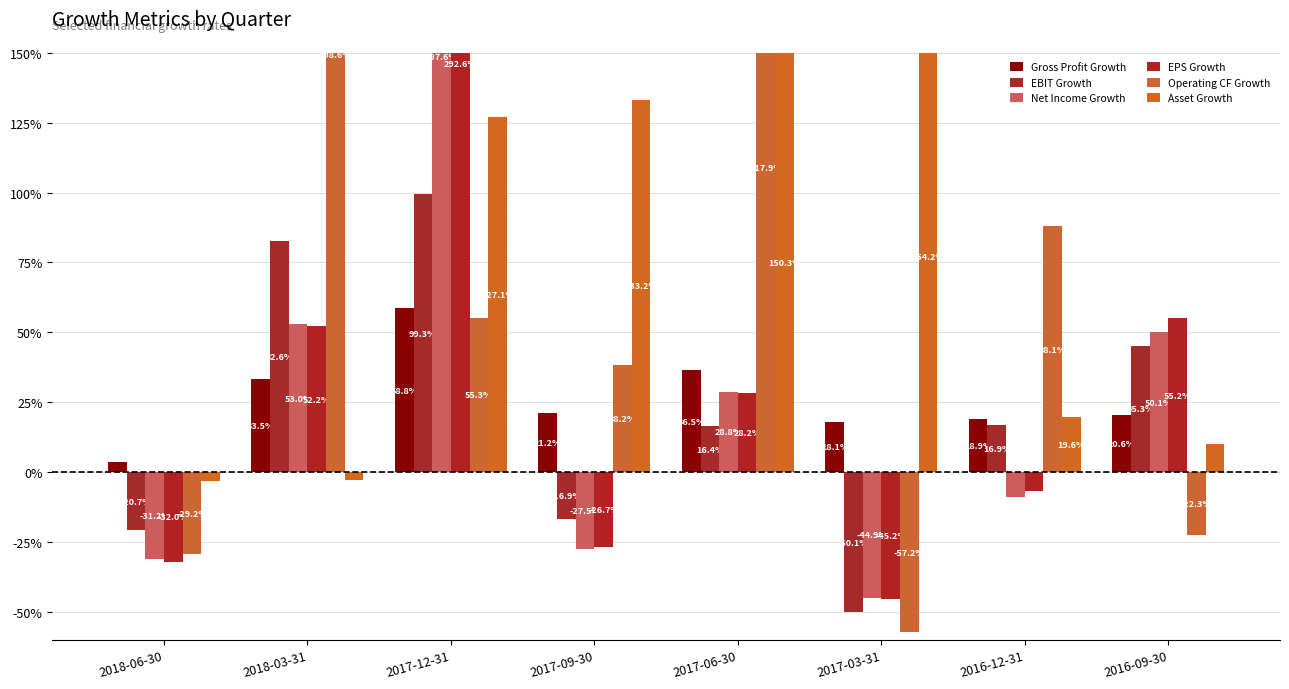

Which series has the largest total across all categories?

Operating CF Growth